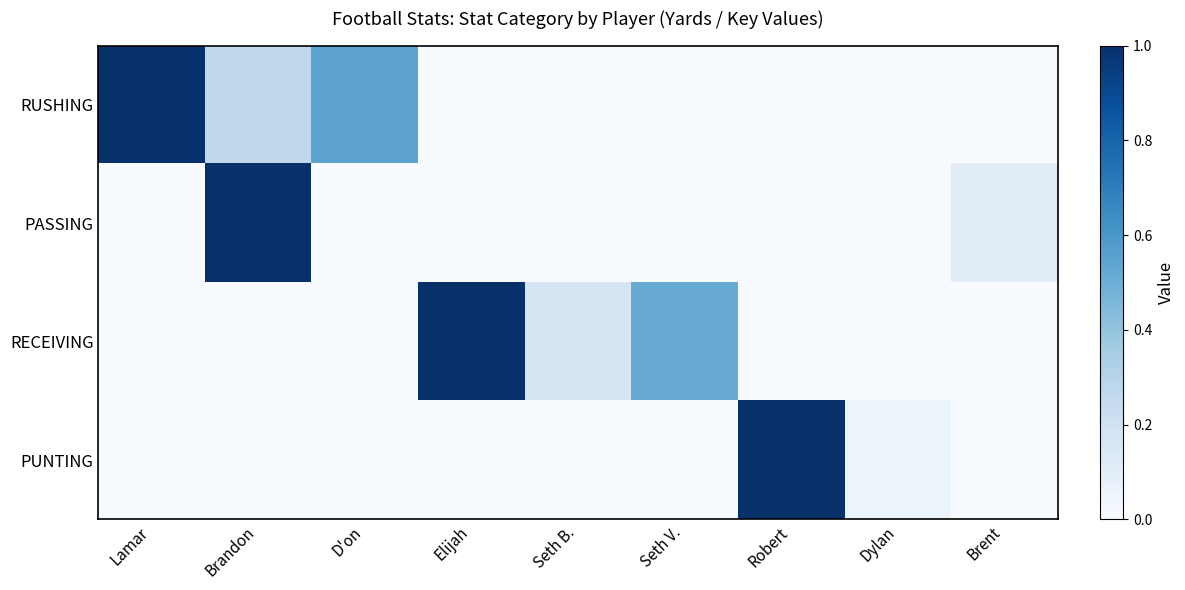

At D'on, list the series in order from smallest to largest.

PASSING, RECEIVING, PUNTING, RUSHING